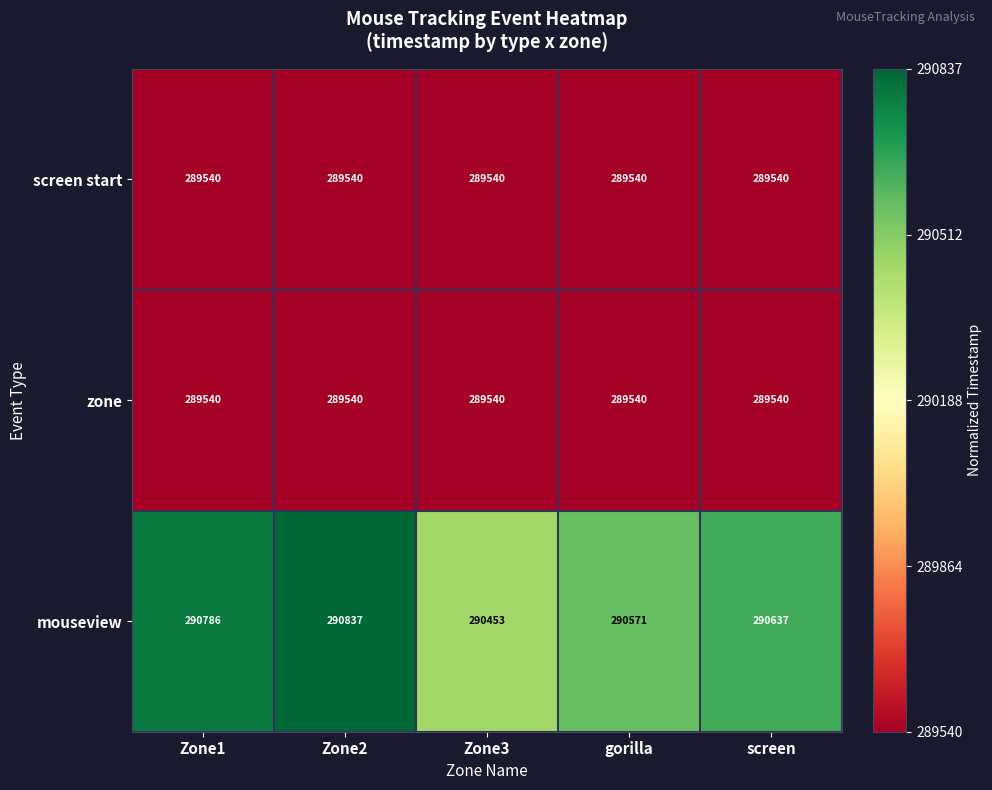

At which category does the chart reach its peak across all series?

Zone2